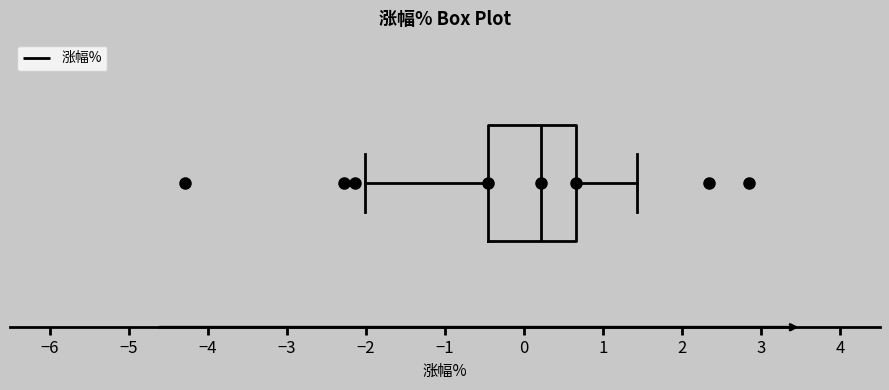

Read this box plot against the x-axis: the position of the median line, the range covered by the box, and the ends of both whiskers. The values are not printed on the chart, so give them approximately, as read against the axis.

median 0.2, box -0.5 to 0.7, whiskers -2.0 to 1.4